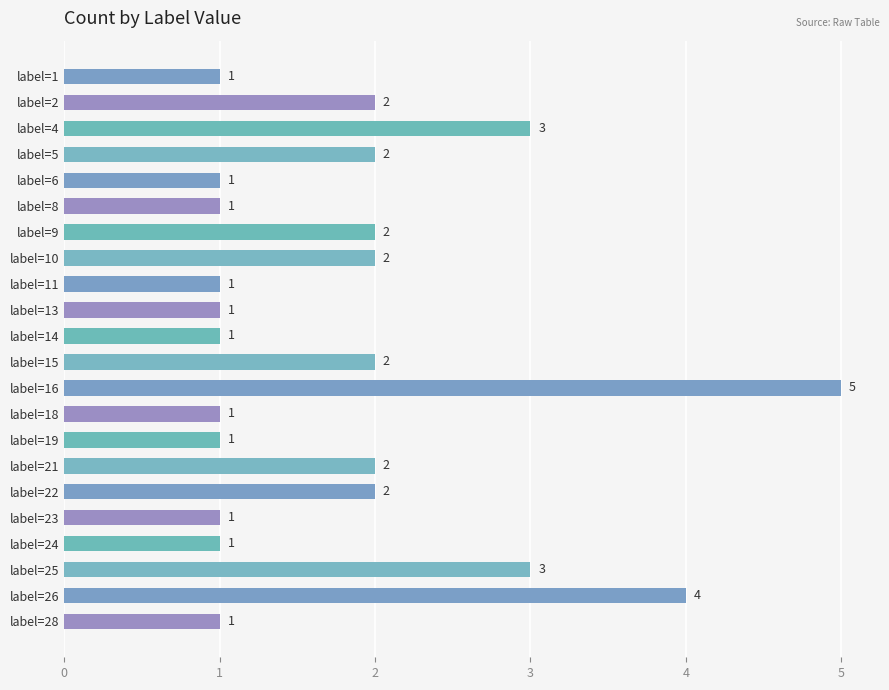

Count the values in the range 1 to 2.

18